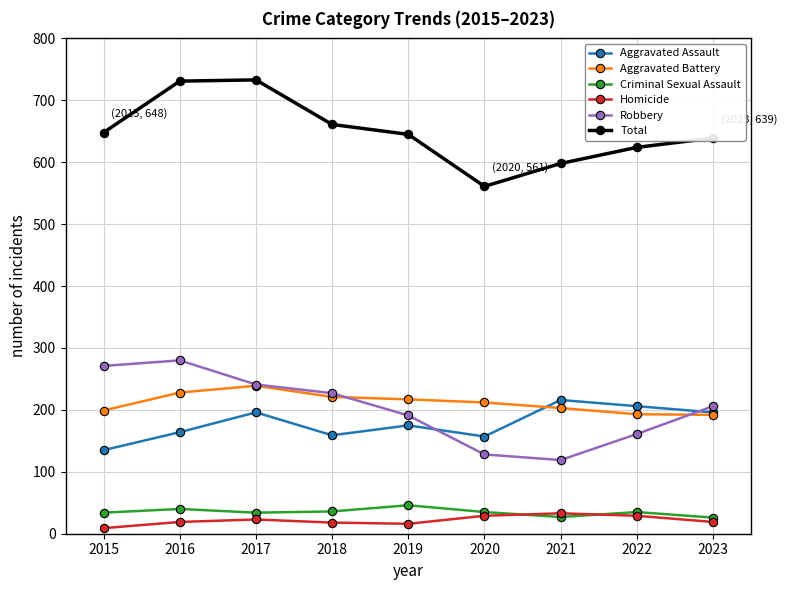

True or false: Robbery and Total intersect in this chart.

False